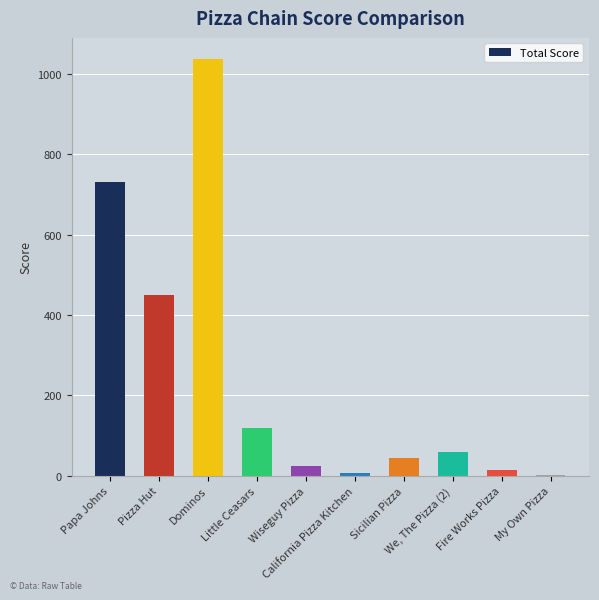

What is the greatest value displayed?

1038